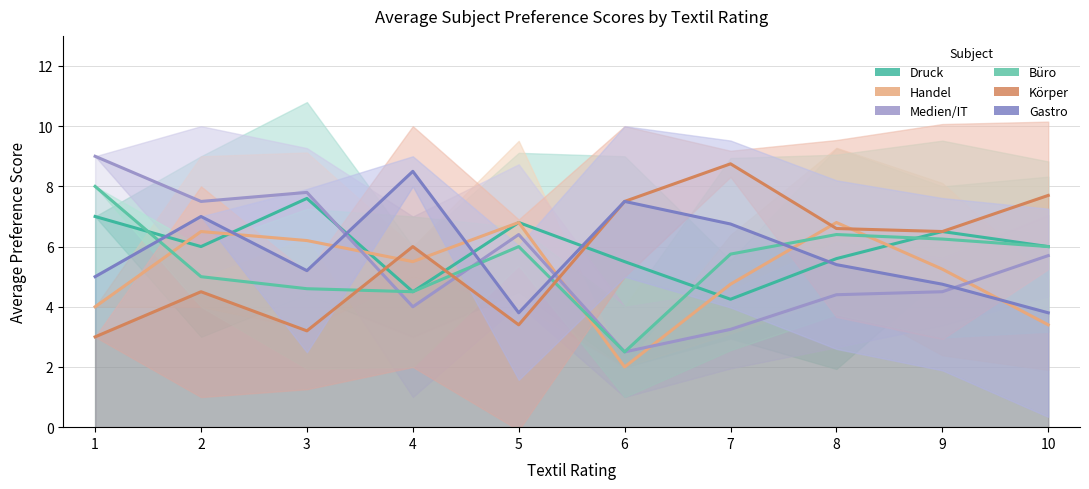

What is the highest value of the Gastro series?

8.5